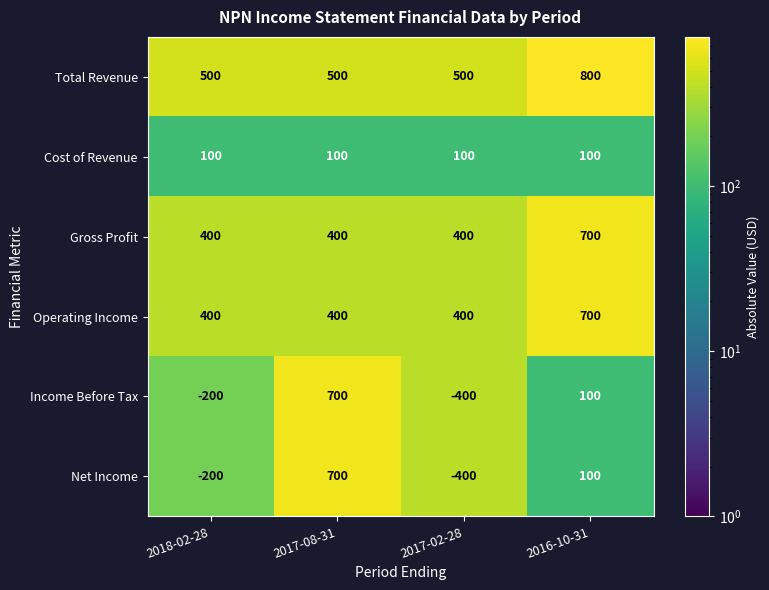

What value does the Net Income series have at 2018-02-28?

-200